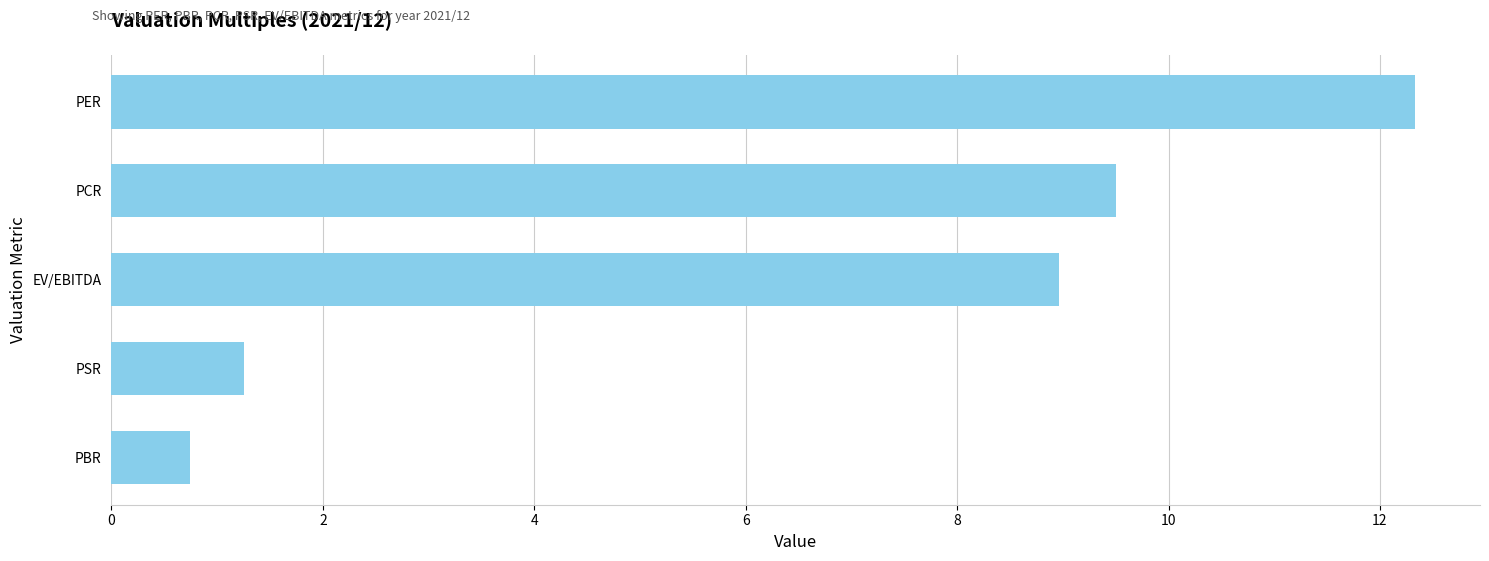

Does the chart contain stacked bars?

No